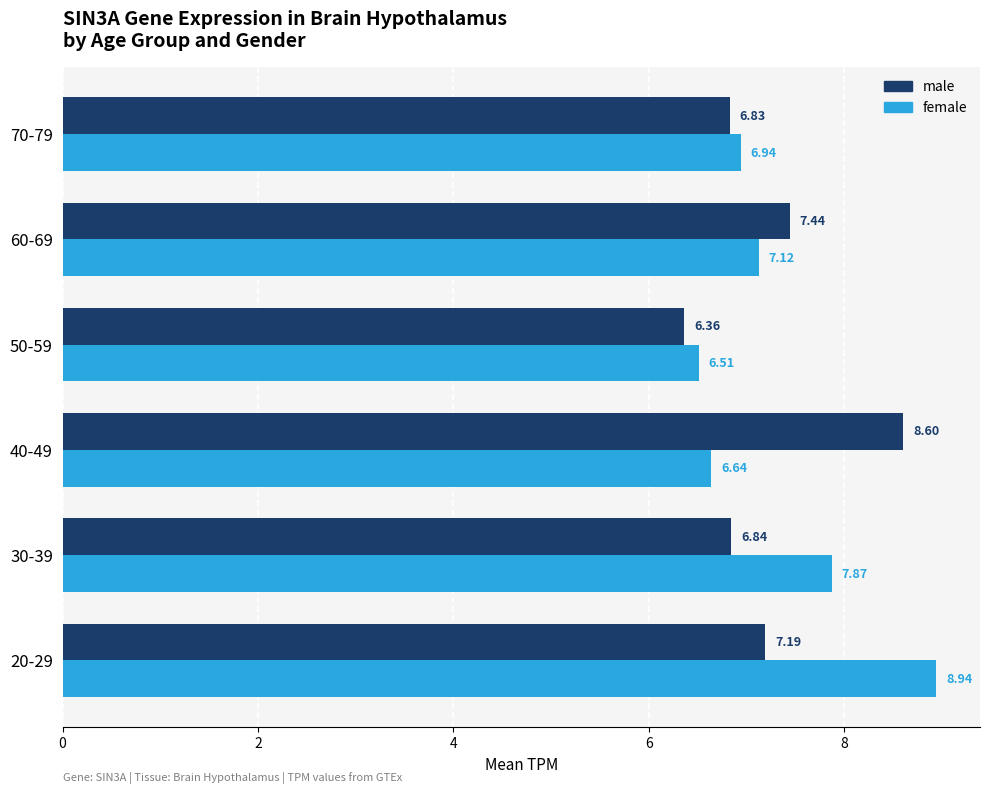

Rank the categories by male value from lowest to highest.

50-59, 70-79, 30-39, 20-29, 60-69, 40-49